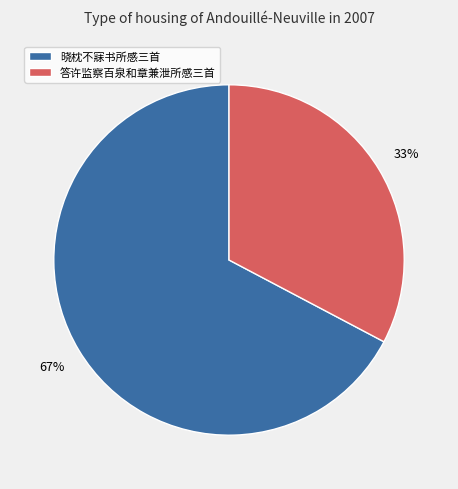

Does any single category account for the majority?

Yes